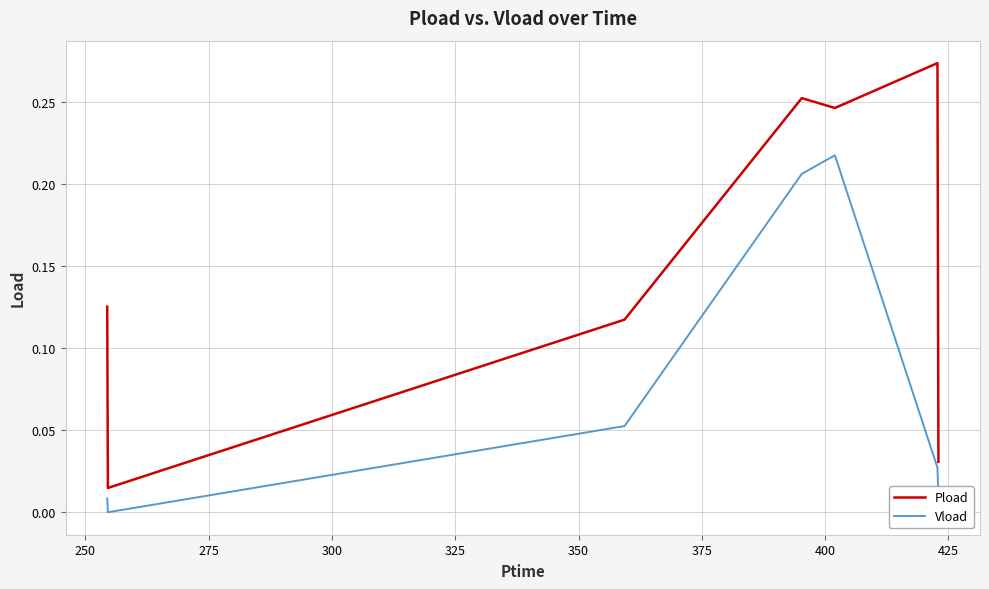

Which series has the largest total across all categories?

Pload